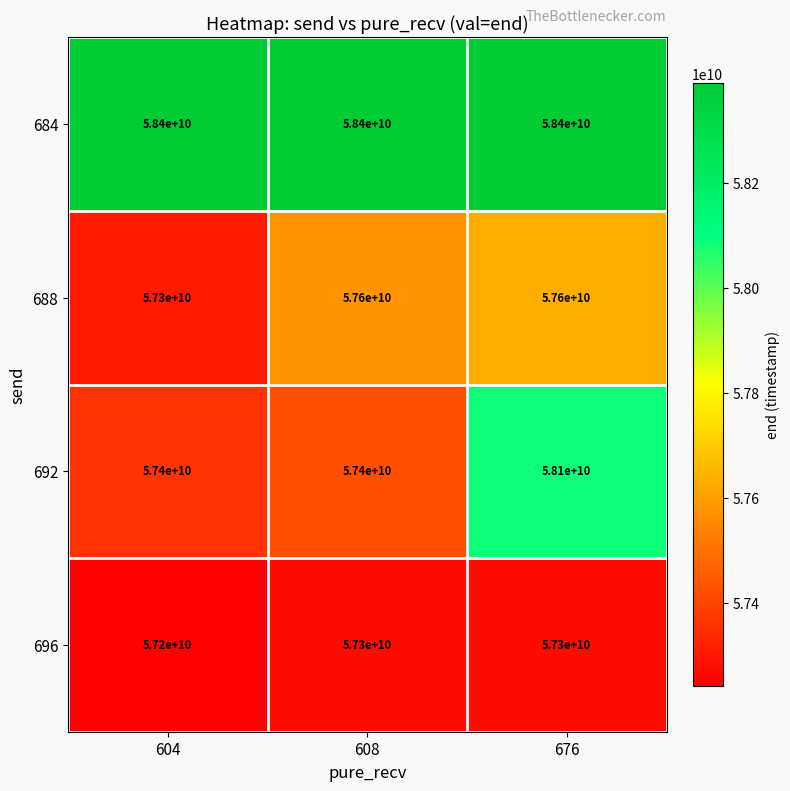

Count the number of data series in this chart.

4